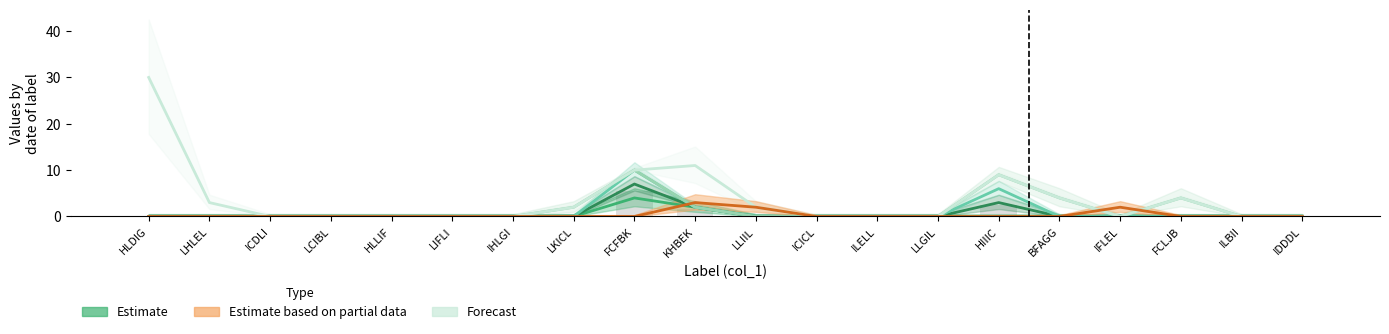

What is the label of the 5th bar from the right?

BFAGG